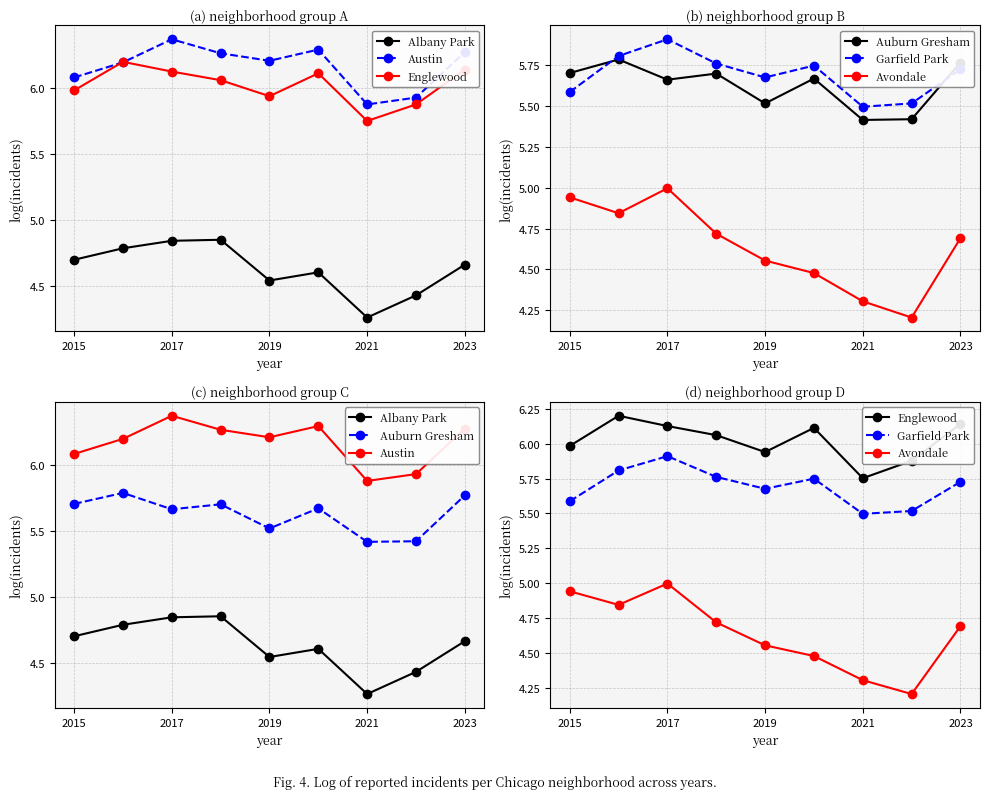

The Garfield Park series shows 8.5 at 2017. True or false?

False